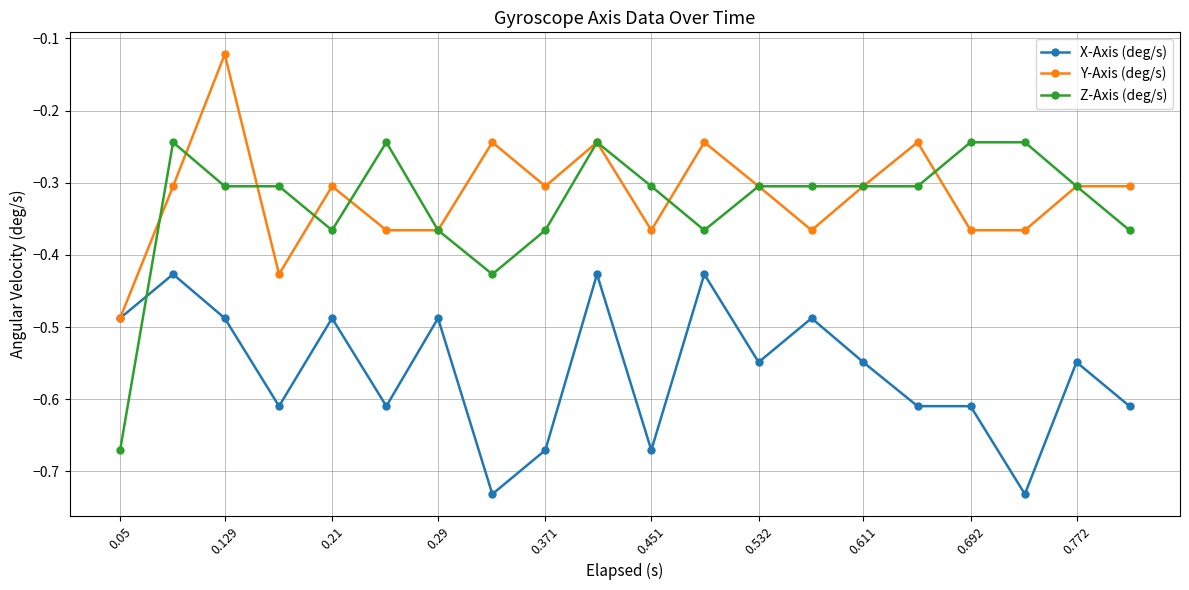

True or false: Y-Axis (deg/s) has more than 0 points higher than both neighbors.

True